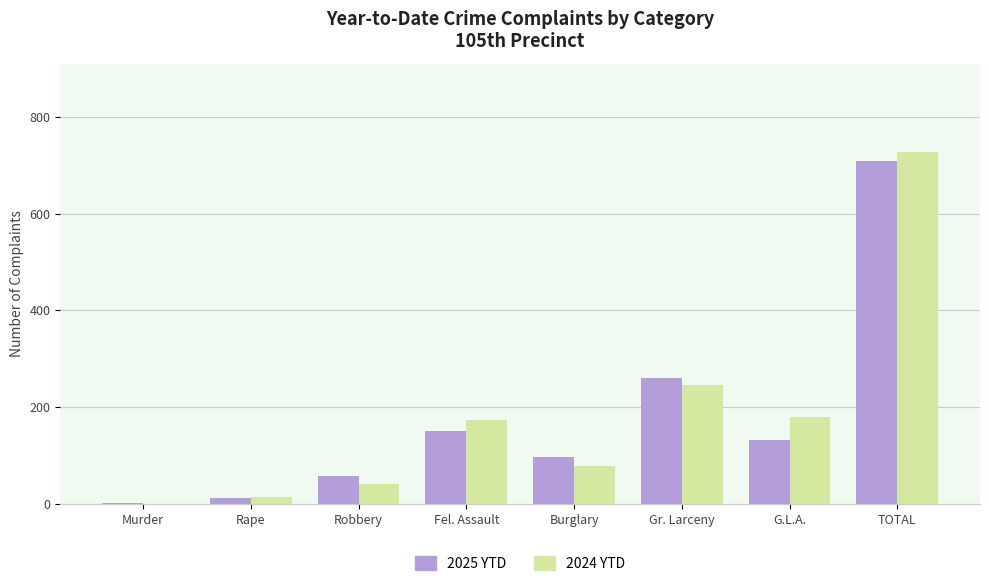

Are the bars grouped side by side (vs. stacked)?

Yes